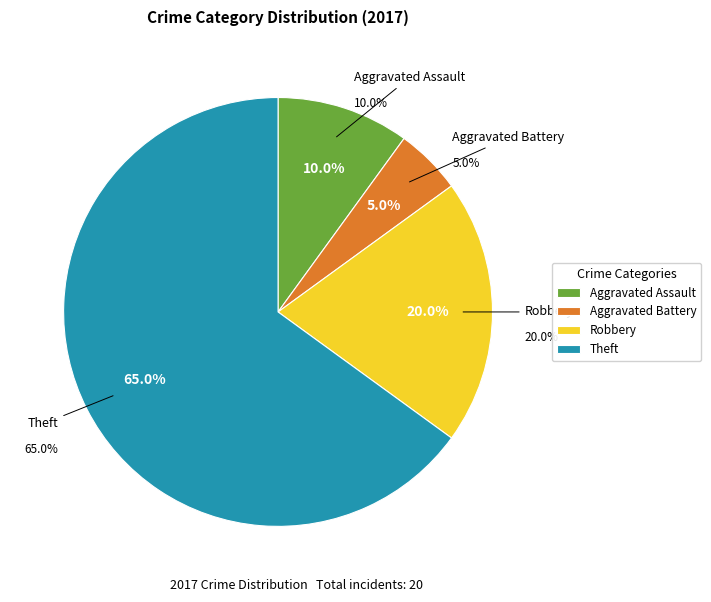

What is the smallest slice in the pie chart?

Aggravated Battery